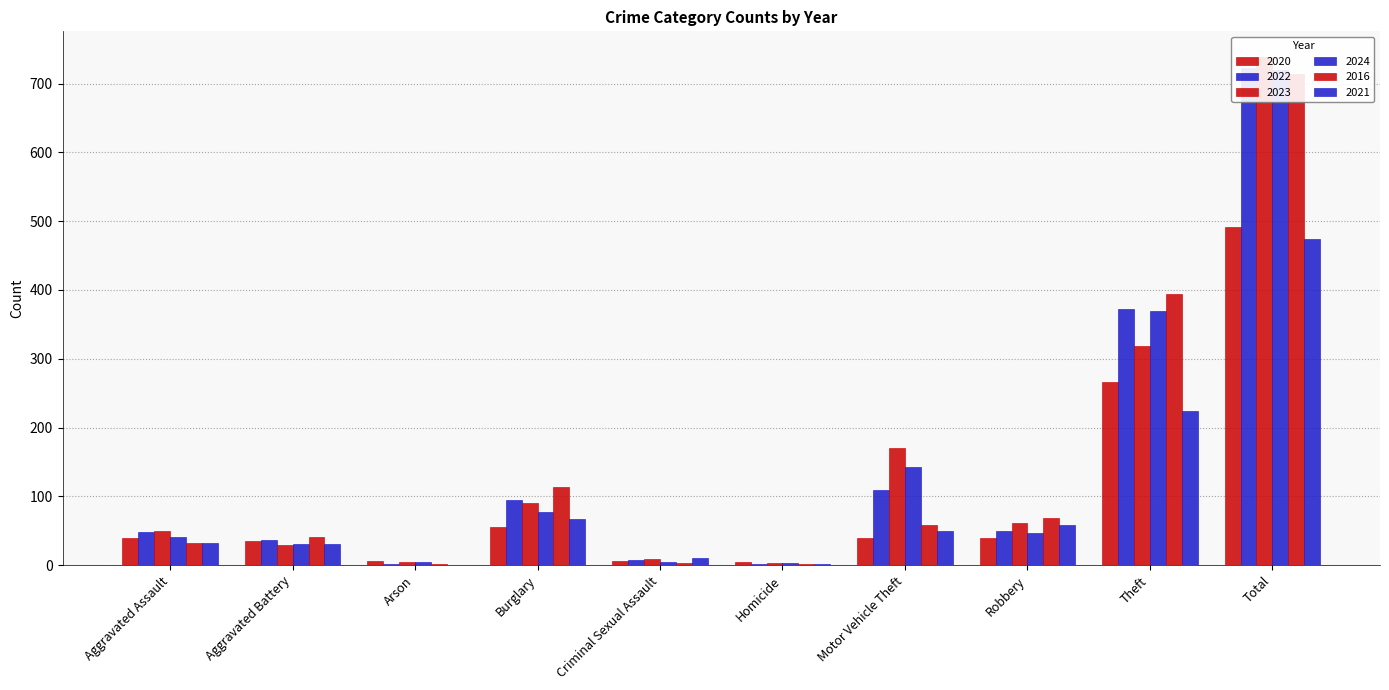

At which category does the chart reach its peak across all series?

Total